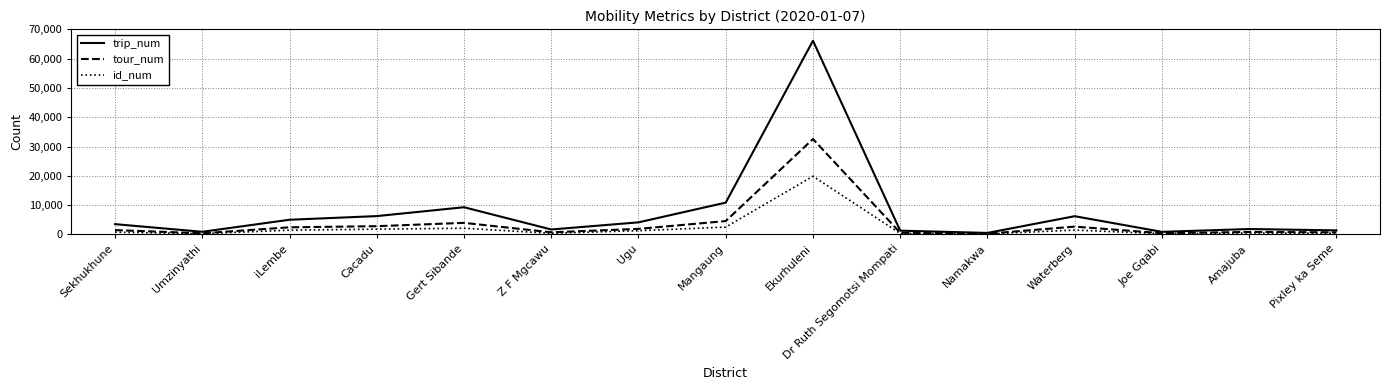

Which series changed the most between Z F Mgcawu and Waterberg?

trip_num